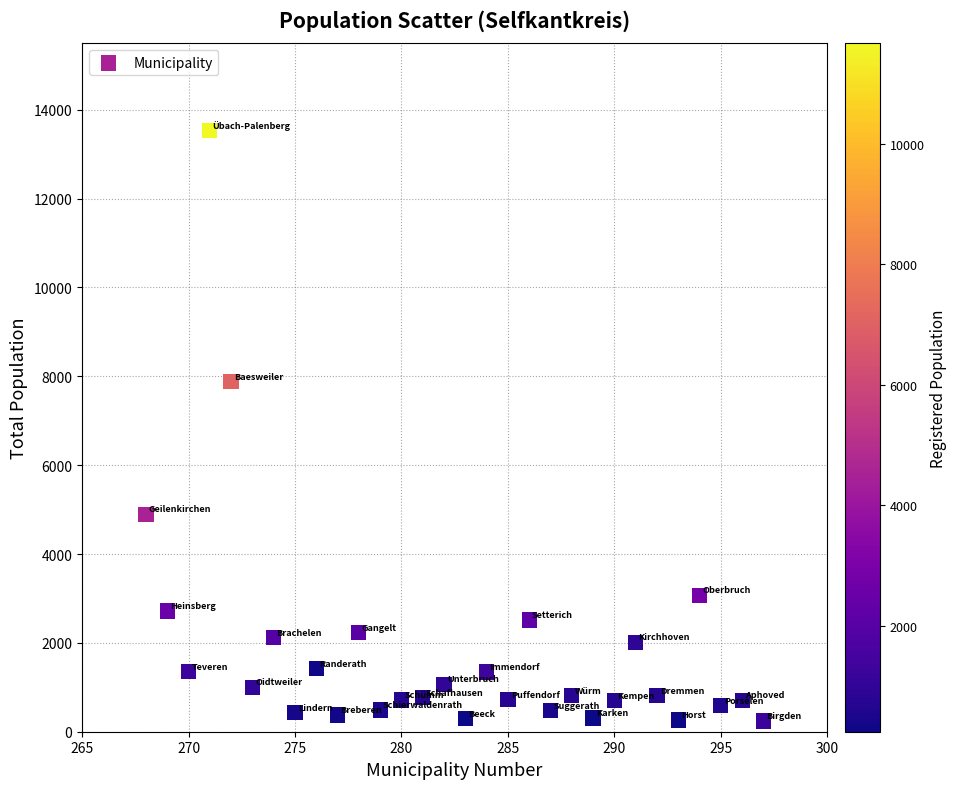

What Y value in the scatter plot is closest to 6885?

7882